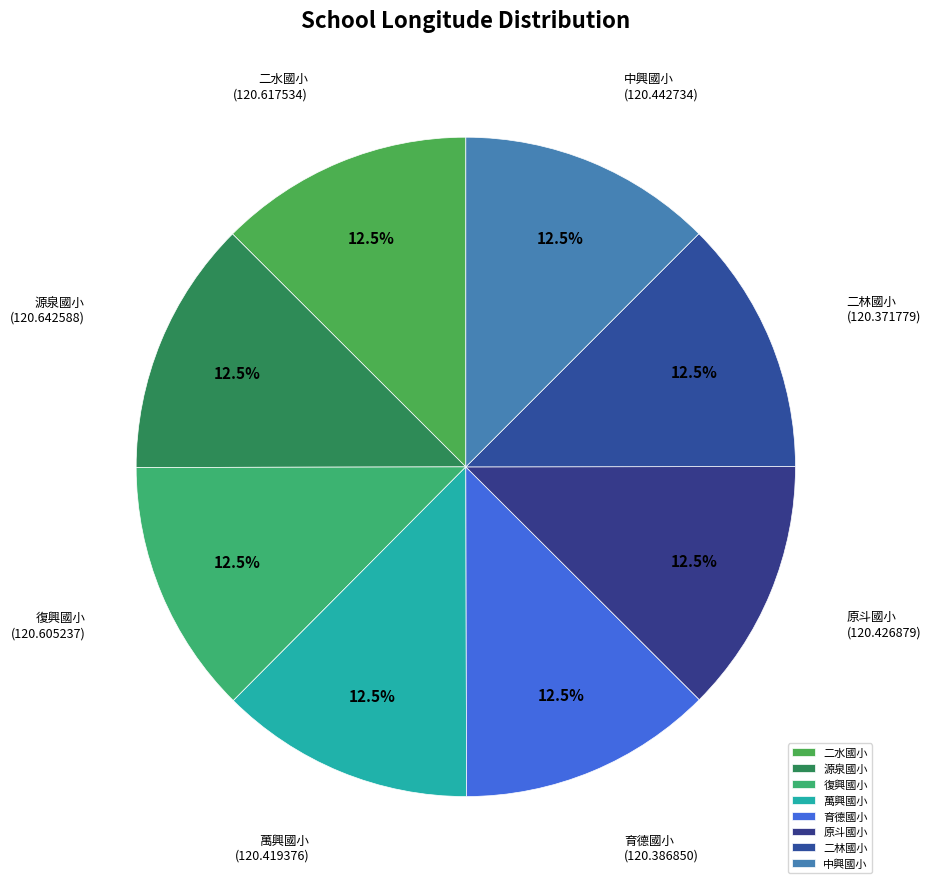

Does 育德國小 account for over 50% of the chart?

No